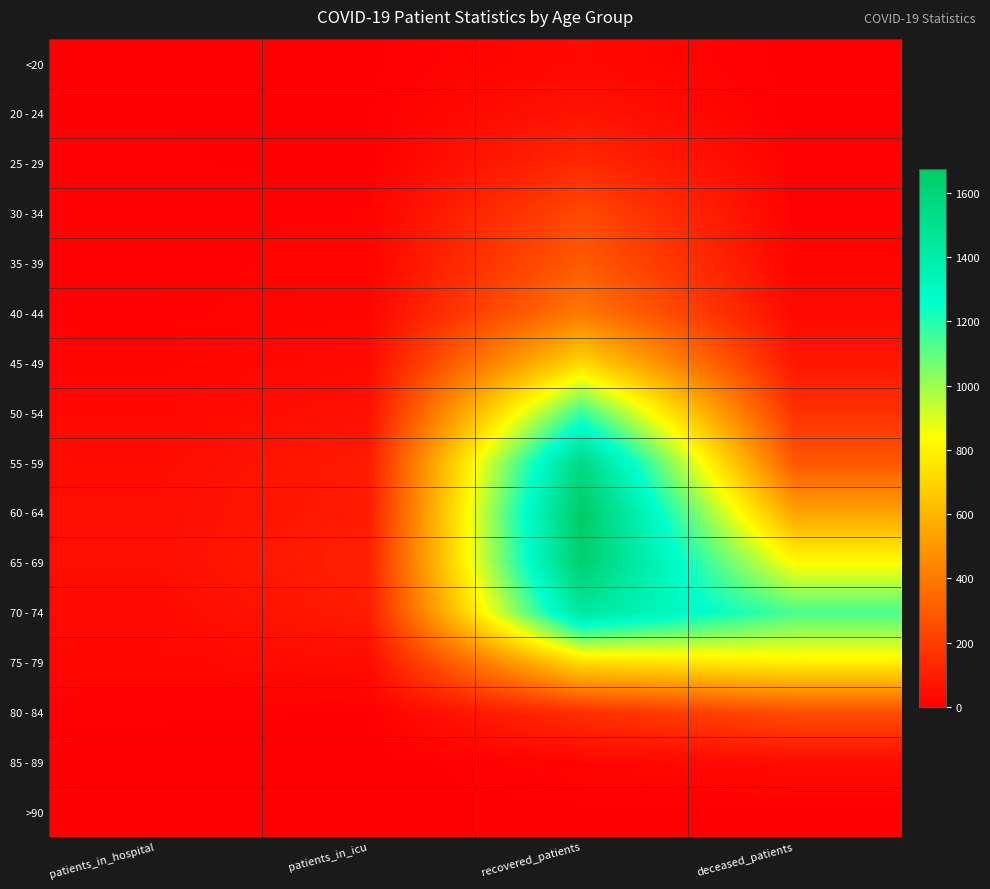

Reading right to left, transcribe all the data shown in this chart.

<20: deceased_patients=3	recovered_patients=31	patients_in_icu=4	patients_in_hospital=1
20 - 24: deceased_patients=0	recovered_patients=68	patients_in_icu=5	patients_in_hospital=6
25 - 29: deceased_patients=9	recovered_patients=137	patients_in_icu=2	patients_in_hospital=8
30 - 34: deceased_patients=7	recovered_patients=242	patients_in_icu=14	patients_in_hospital=11
35 - 39: deceased_patients=19	recovered_patients=301	patients_in_icu=18	patients_in_hospital=9
40 - 44: deceased_patients=34	recovered_patients=400	patients_in_icu=21	patients_in_hospital=10
45 - 49: deceased_patients=77	recovered_patients=713	patients_in_icu=37	patients_in_hospital=20
50 - 54: deceased_patients=164	recovered_patients=1168	patients_in_icu=57	patients_in_hospital=29
55 - 59: deceased_patients=290	recovered_patients=1561	patients_in_icu=91	patients_in_hospital=40
60 - 64: deceased_patients=539	recovered_patients=1676	patients_in_icu=92	patients_in_hospital=49
65 - 69: deceased_patients=829	recovered_patients=1638	patients_in_icu=111	patients_in_hospital=49
70 - 74: deceased_patients=1135	recovered_patients=1442	patients_in_icu=95	patients_in_hospital=33
75 - 79: deceased_patients=795	recovered_patients=725	patients_in_icu=44	patients_in_hospital=28
80 - 84: deceased_patients=257	recovered_patients=159	patients_in_icu=6	patients_in_hospital=8
85 - 89: deceased_patients=44	recovered_patients=21	patients_in_icu=0	patients_in_hospital=1
>90: deceased_patients=2	recovered_patients=3	patients_in_icu=0	patients_in_hospital=0